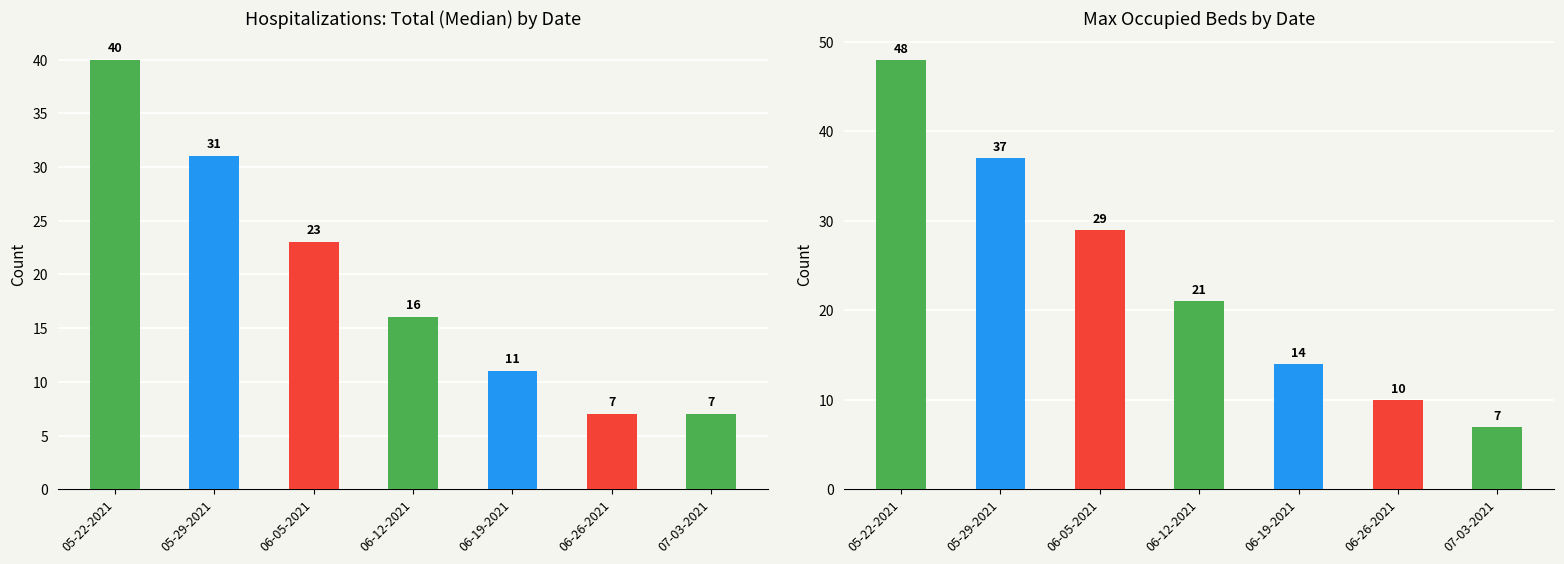

Is it true that Total Hospitalizations (Median) equals 11 at 06-19-2021?

True